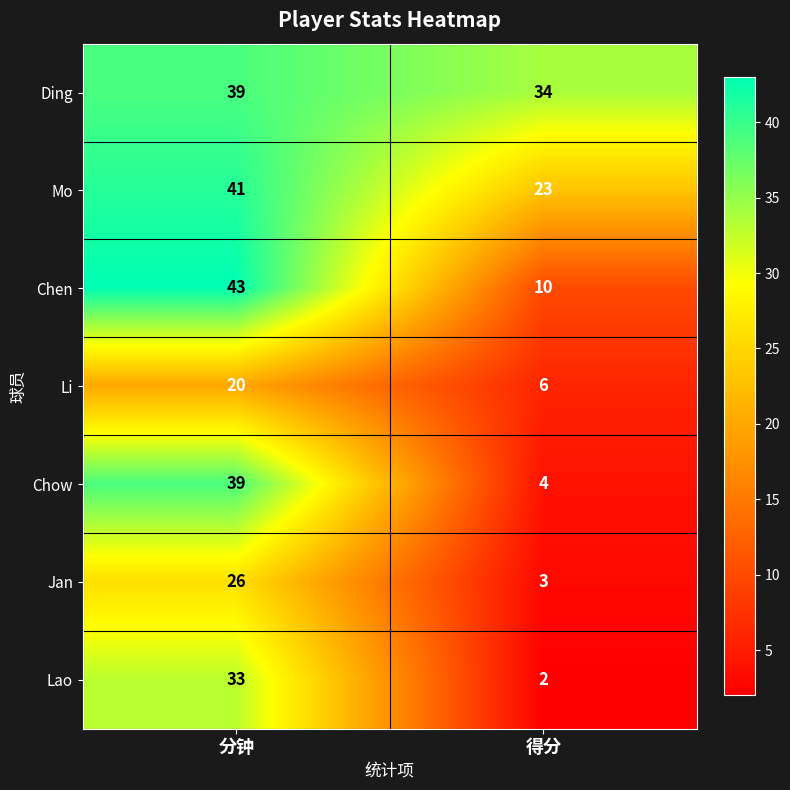

The value of Chow at 得分 is 4. True or false?

True